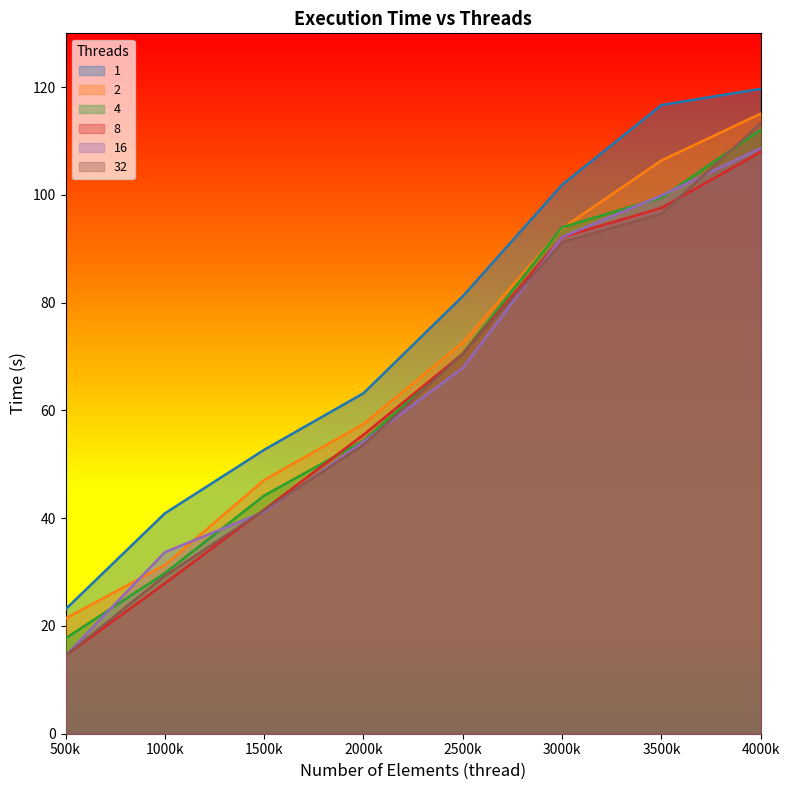

The value of 16 at 4000k is 21.9. True or false?

False